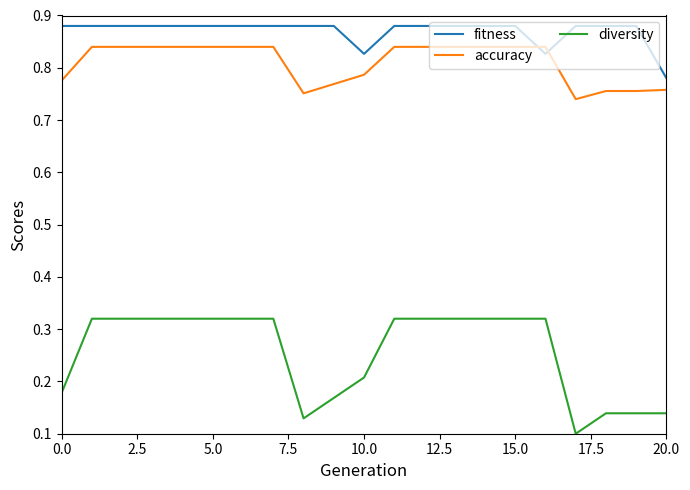

List the series in order of their peak value, lowest first.

diversity, accuracy, fitness